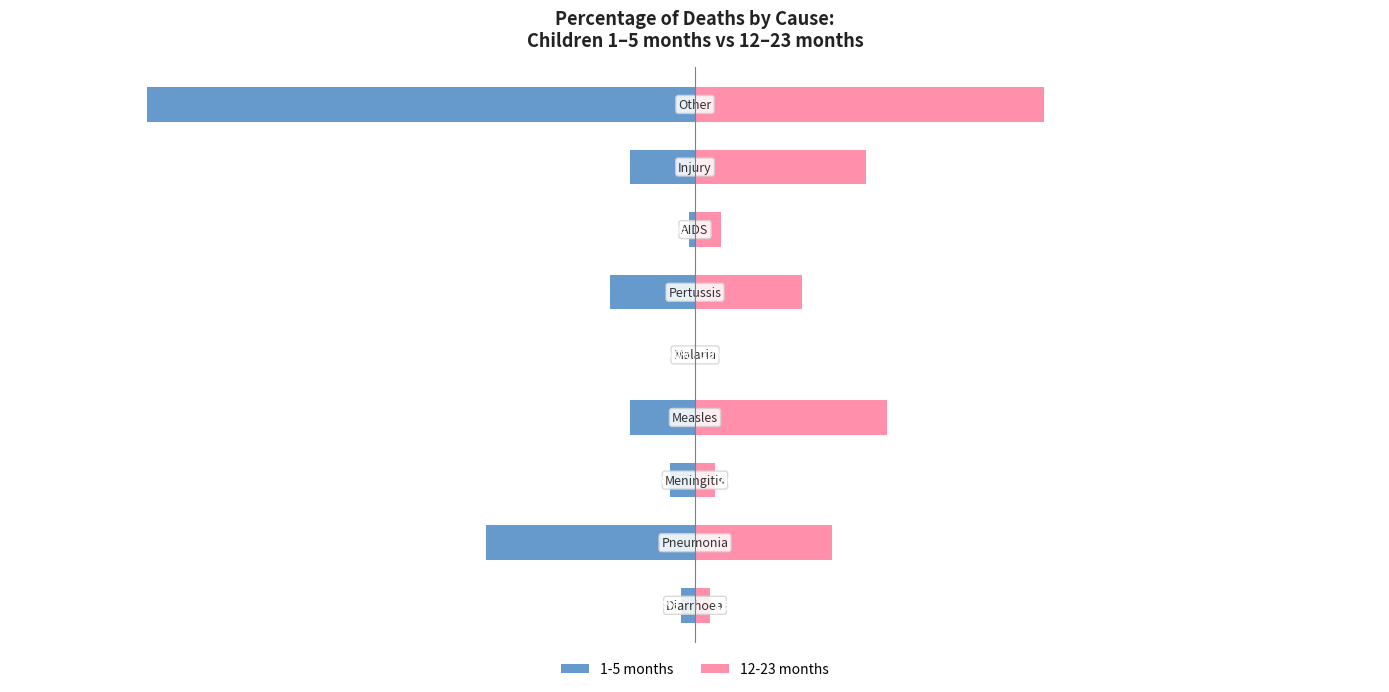

Between 20 and 60, which series saw the biggest shift?

12-23 months